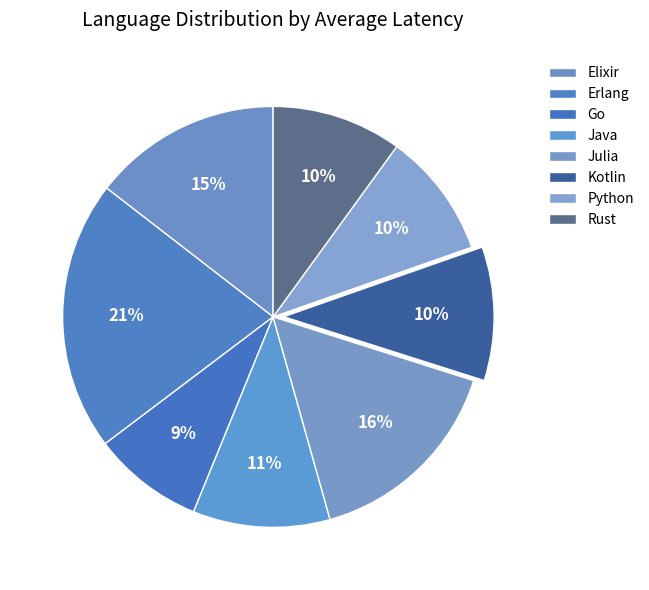

How many slices are in this pie chart?

8